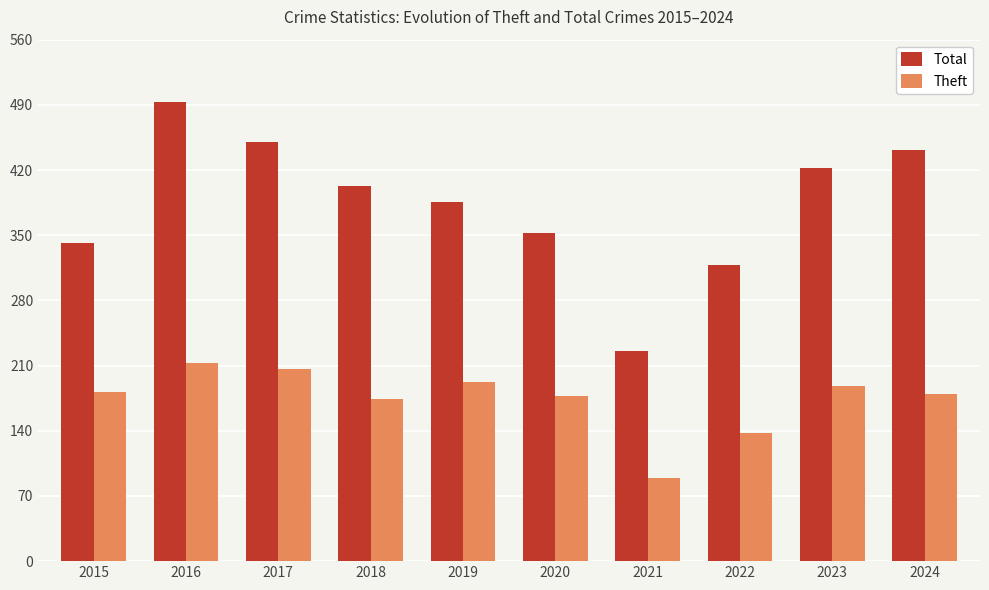

Where does the Total series first go above 403?

2016